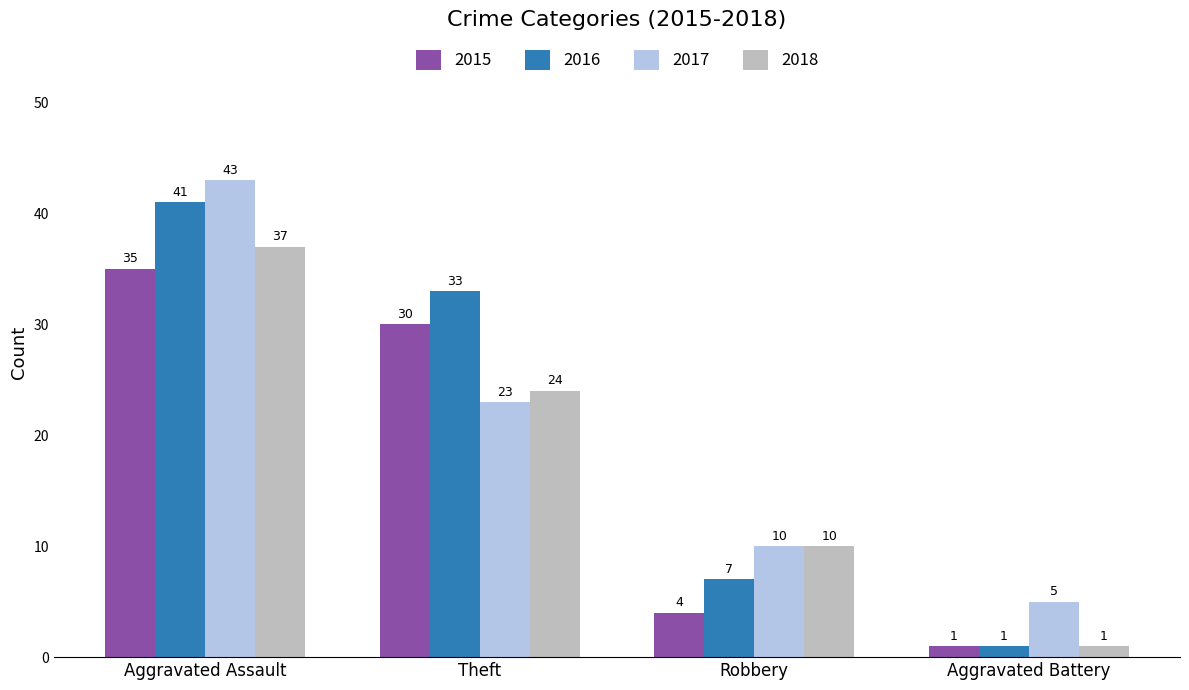

Is the value of 2017 at Aggravated Assault greater than the value of 2018 at Robbery?

Yes